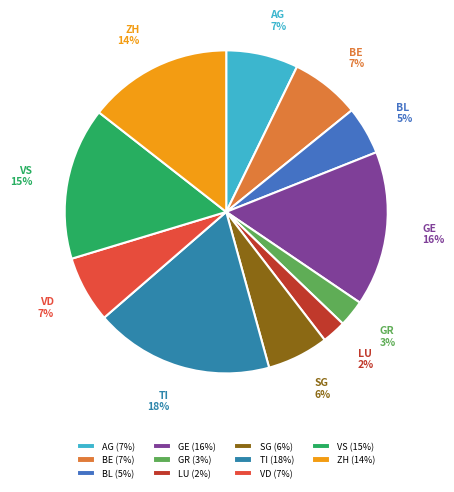

The ZH slice represents 14% of the pie. True or false?

True